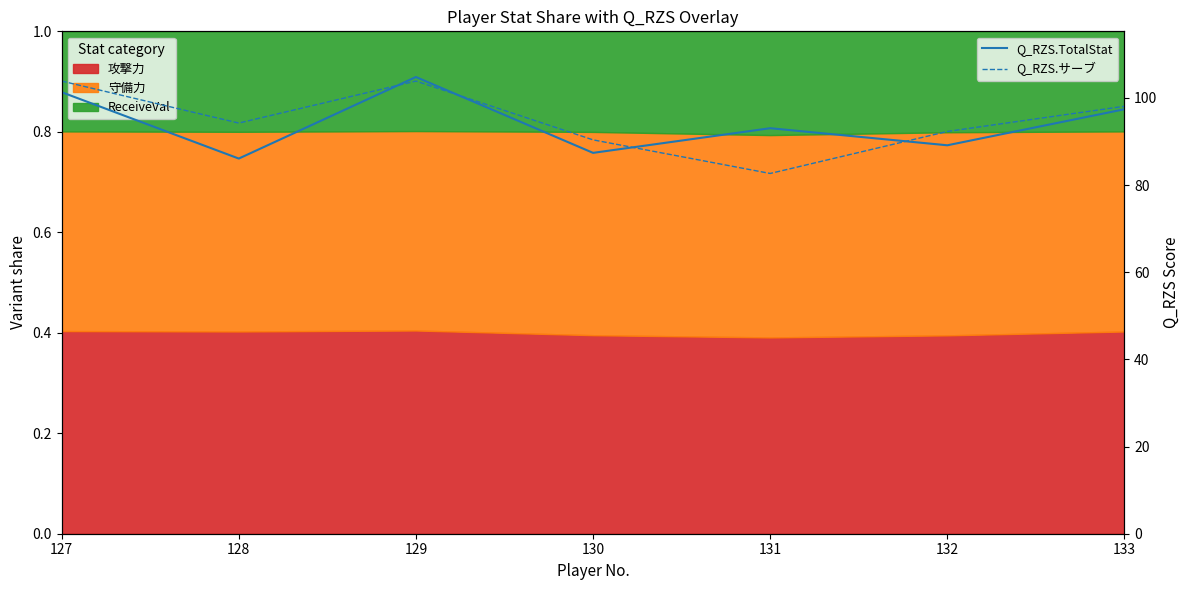

Reading left to right, list all the values displayed in this chart.

Q_RZS.TotalStat: 127=101.3	128=86.1	129=104.8	130=87.4	131=93.0	132=89.1	133=97.4
Q_RZS.サーブ: 127=103.9	128=94.2	129=103.9	130=90.4	131=82.7	132=92.3	133=98.1